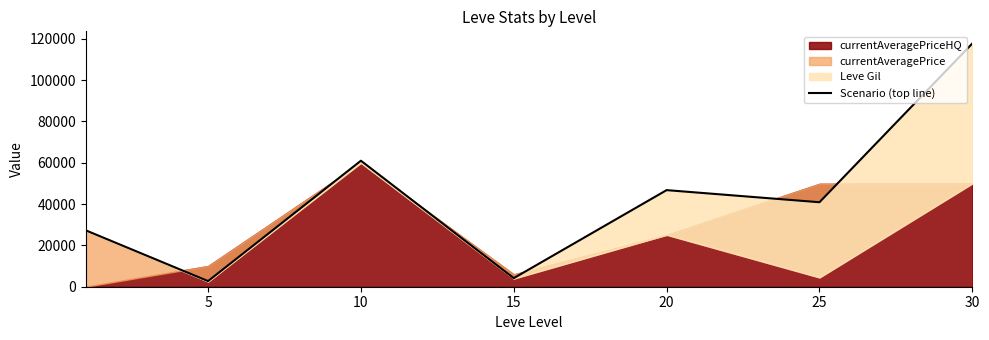

At which label is the value closest to 60228?

10